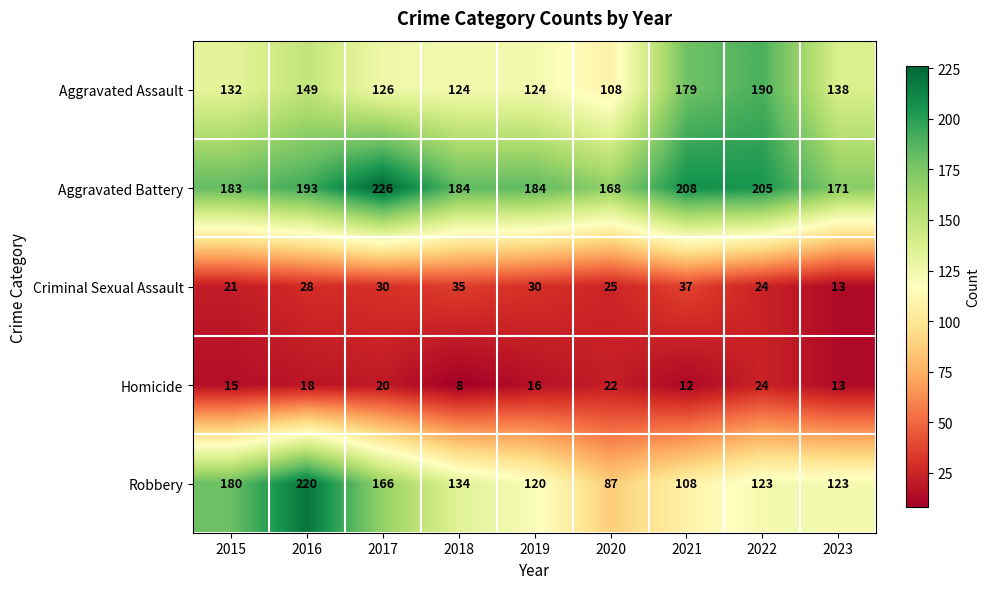

Which category has the highest value in the Homicide series?

2022